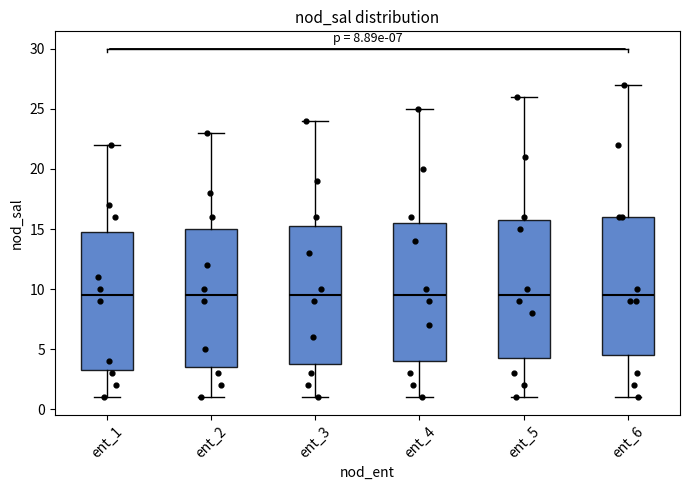

Where does the median line of the box for ent_5 sit on the y-axis? The values are not printed on the chart, so give them approximately, as read against the axis.

9.5